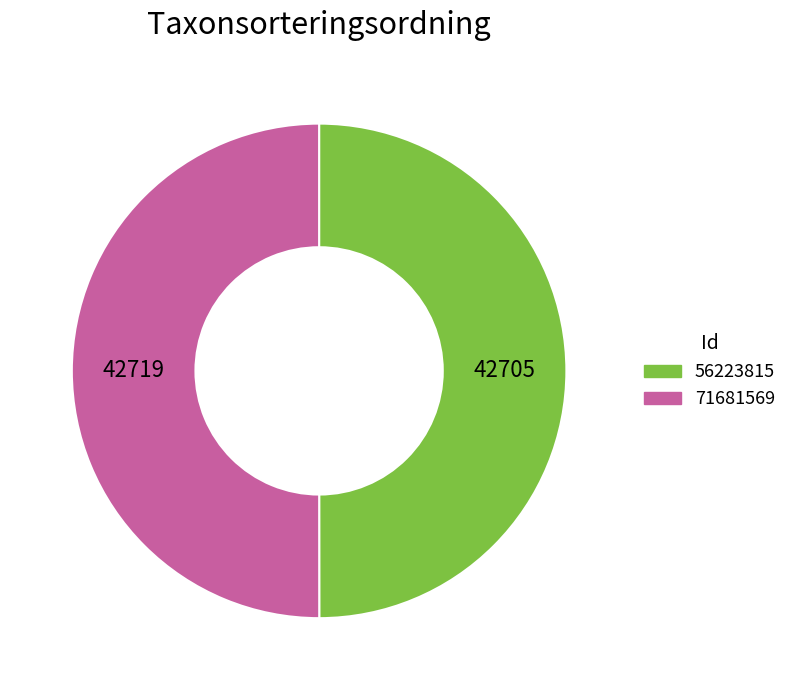

Approximately how many times larger is the value at 56223815 compared to 71681569?

1.0